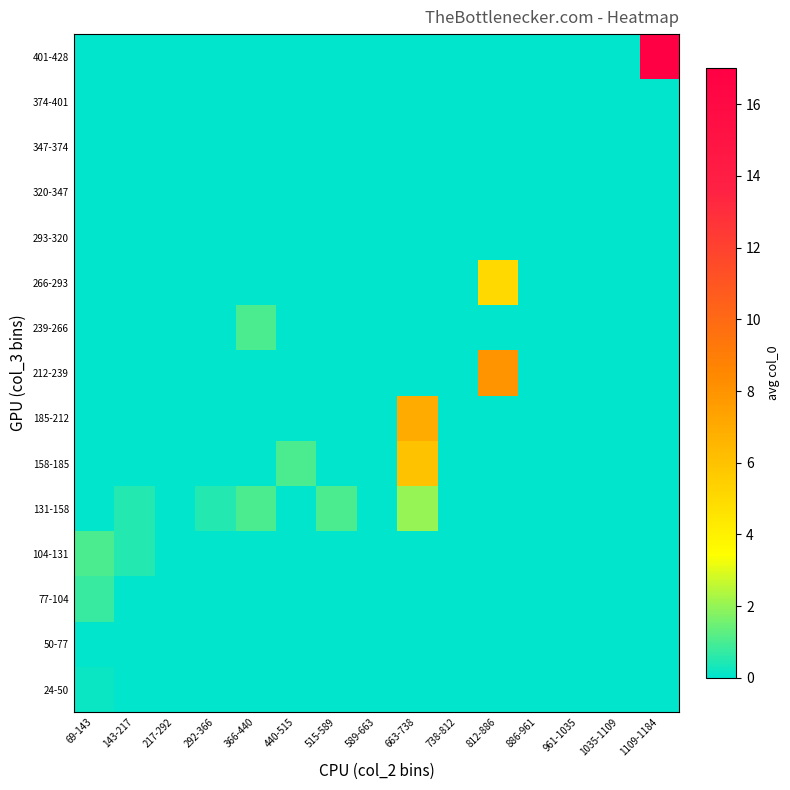

Reading left to right, list all the values displayed in this chart.

24-50: 69-143=0.1	143-217=0.0	217-292=0.0	292-366=0.0	366-440=0.0	440-515=0.0	515-589=0.0	589-663=0.0	663-738=0.0	738-812=0.0	812-886=0.0	886-961=0.0	961-1035=0.0	1035-1109=0.0	1109-1184=0.0
50-77: 69-143=0.0	143-217=0.0	217-292=0.0	292-366=0.0	366-440=0.0	440-515=0.0	515-589=0.0	589-663=0.0	663-738=0.0	738-812=0.0	812-886=0.0	886-961=0.0	961-1035=0.0	1035-1109=0.0	1109-1184=0.0
77-104: 69-143=0.8	143-217=0.0	217-292=0.0	292-366=0.0	366-440=0.0	440-515=0.0	515-589=0.0	589-663=0.0	663-738=0.0	738-812=0.0	812-886=0.0	886-961=0.0	961-1035=0.0	1035-1109=0.0	1109-1184=0.0
104-131: 69-143=1.0	143-217=0.5	217-292=0.0	292-366=0.0	366-440=0.0	440-515=0.0	515-589=0.0	589-663=0.0	663-738=0.0	738-812=0.0	812-886=0.0	886-961=0.0	961-1035=0.0	1035-1109=0.0	1109-1184=0.0
131-158: 69-143=0.0	143-217=0.5	217-292=0.0	292-366=0.5	366-440=1.0	440-515=0.0	515-589=1.0	589-663=0.0	663-738=2.0	738-812=0.0	812-886=0.0	886-961=0.0	961-1035=0.0	1035-1109=0.0	1109-1184=0.0
158-185: 69-143=0.0	143-217=0.0	217-292=0.0	292-366=0.0	366-440=0.0	440-515=1.0	515-589=0.0	589-663=0.0	663-738=6.0	738-812=0.0	812-886=0.0	886-961=0.0	961-1035=0.0	1035-1109=0.0	1109-1184=0.0
185-212: 69-143=0.0	143-217=0.0	217-292=0.0	292-366=0.0	366-440=0.0	440-515=0.0	515-589=0.0	589-663=0.0	663-738=7.0	738-812=0.0	812-886=0.0	886-961=0.0	961-1035=0.0	1035-1109=0.0	1109-1184=0.0
212-239: 69-143=0.0	143-217=0.0	217-292=0.0	292-366=0.0	366-440=0.0	440-515=0.0	515-589=0.0	589-663=0.0	663-738=0.0	738-812=0.0	812-886=8.0	886-961=0.0	961-1035=0.0	1035-1109=0.0	1109-1184=0.0
239-266: 69-143=0.0	143-217=0.0	217-292=0.0	292-366=0.0	366-440=1.0	440-515=0.0	515-589=0.0	589-663=0.0	663-738=0.0	738-812=0.0	812-886=0.0	886-961=0.0	961-1035=0.0	1035-1109=0.0	1109-1184=0.0
266-293: 69-143=0.0	143-217=0.0	217-292=0.0	292-366=0.0	366-440=0.0	440-515=0.0	515-589=0.0	589-663=0.0	663-738=0.0	738-812=0.0	812-886=5.0	886-961=0.0	961-1035=0.0	1035-1109=0.0	1109-1184=0.0
293-320: 69-143=0.0	143-217=0.0	217-292=0.0	292-366=0.0	366-440=0.0	440-515=0.0	515-589=0.0	589-663=0.0	663-738=0.0	738-812=0.0	812-886=0.0	886-961=0.0	961-1035=0.0	1035-1109=0.0	1109-1184=0.0
320-347: 69-143=0.0	143-217=0.0	217-292=0.0	292-366=0.0	366-440=0.0	440-515=0.0	515-589=0.0	589-663=0.0	663-738=0.0	738-812=0.0	812-886=0.0	886-961=0.0	961-1035=0.0	1035-1109=0.0	1109-1184=0.0
347-374: 69-143=0.0	143-217=0.0	217-292=0.0	292-366=0.0	366-440=0.0	440-515=0.0	515-589=0.0	589-663=0.0	663-738=0.0	738-812=0.0	812-886=0.0	886-961=0.0	961-1035=0.0	1035-1109=0.0	1109-1184=0.0
374-401: 69-143=0.0	143-217=0.0	217-292=0.0	292-366=0.0	366-440=0.0	440-515=0.0	515-589=0.0	589-663=0.0	663-738=0.0	738-812=0.0	812-886=0.0	886-961=0.0	961-1035=0.0	1035-1109=0.0	1109-1184=0.0
401-428: 69-143=0.0	143-217=0.0	217-292=0.0	292-366=0.0	366-440=0.0	440-515=0.0	515-589=0.0	589-663=0.0	663-738=0.0	738-812=0.0	812-886=0.0	886-961=0.0	961-1035=0.0	1035-1109=0.0	1109-1184=17.0